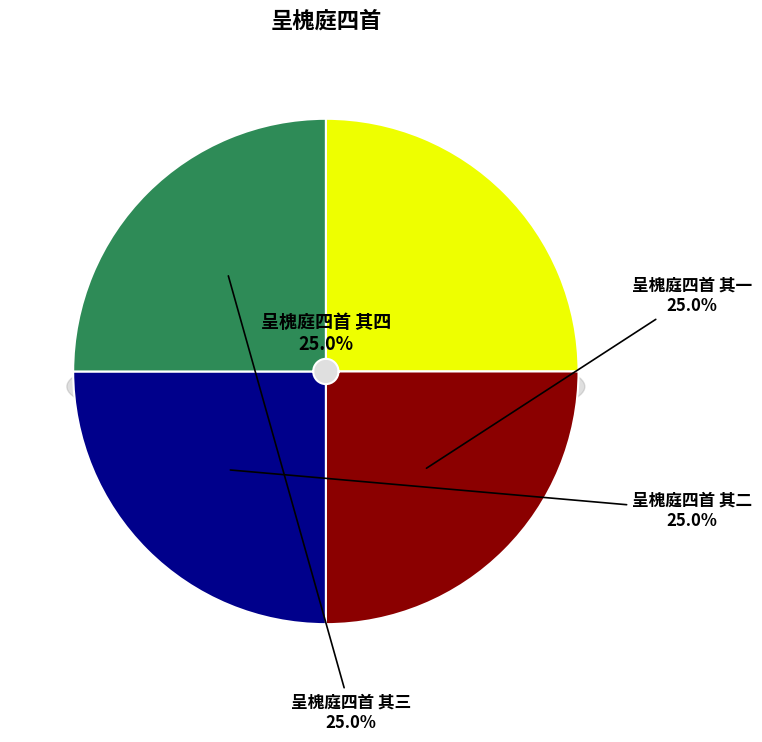

Rank the categories by value from highest to lowest.

呈槐庭四首 其四, 呈槐庭四首 其三, 呈槐庭四首 其二, 呈槐庭四首 其一